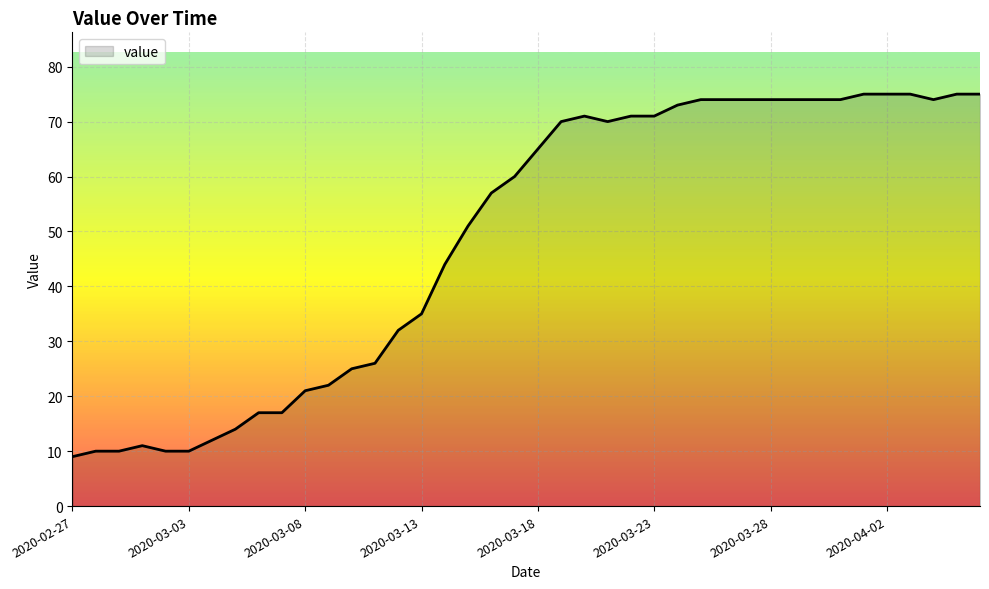

What is the smallest value displayed?

9